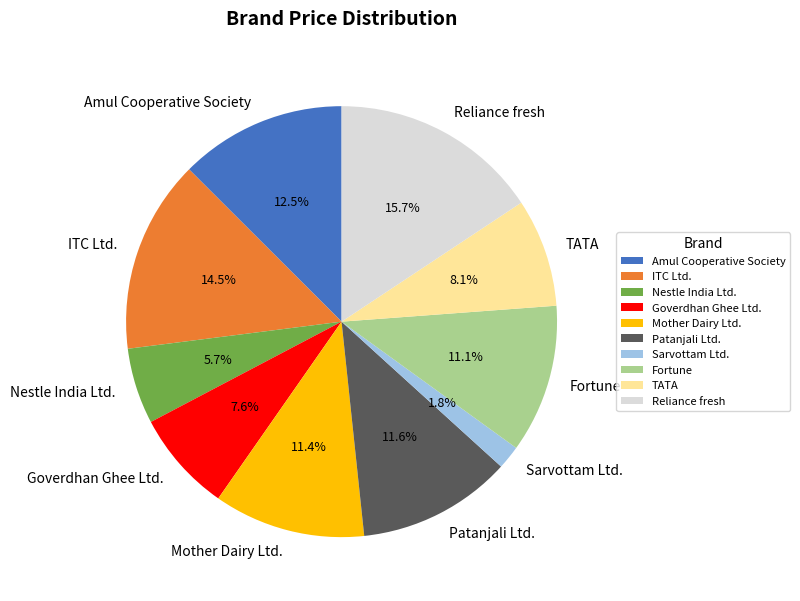

Between Patanjali Ltd. and Sarvottam Ltd., which is larger?

Patanjali Ltd.